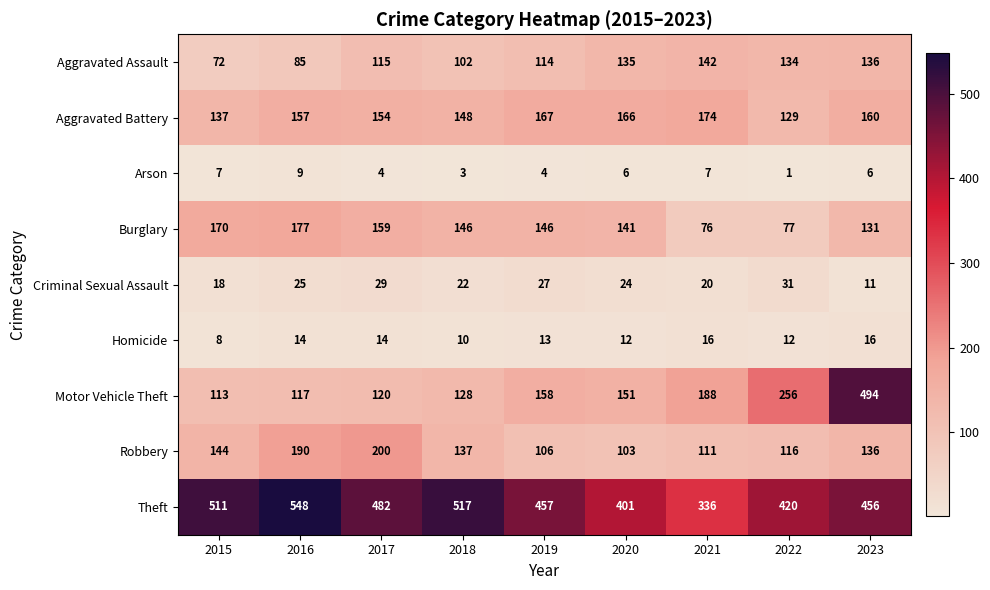

How many distinct data groups are displayed?

9